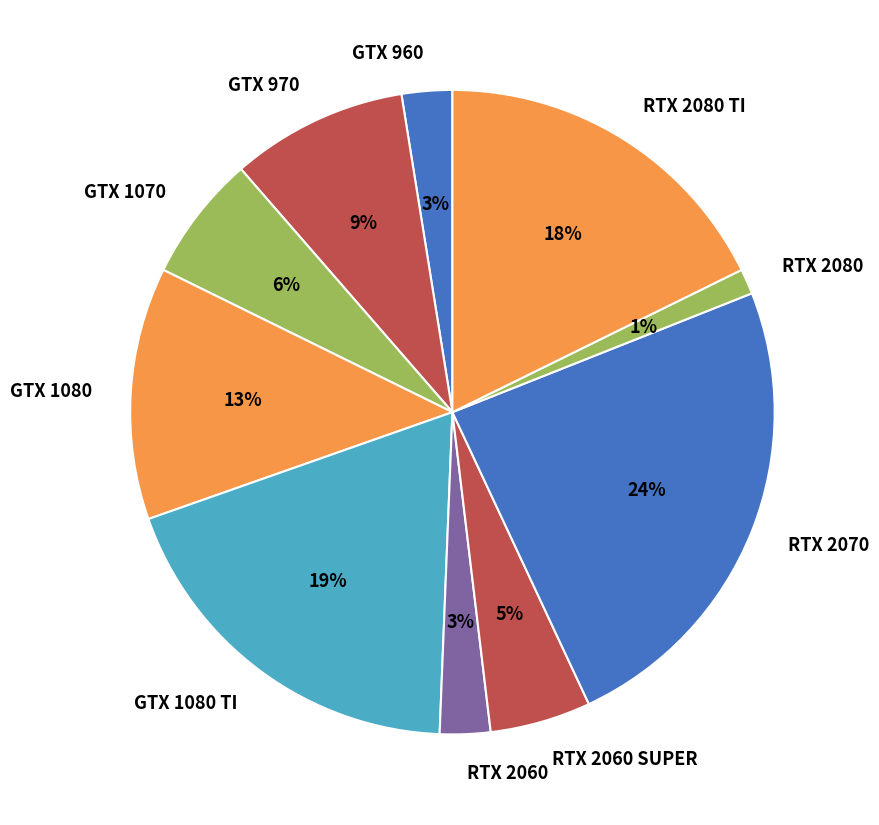

What is the ratio of the value at GTX 960 to the value at RTX 2060?

1.0